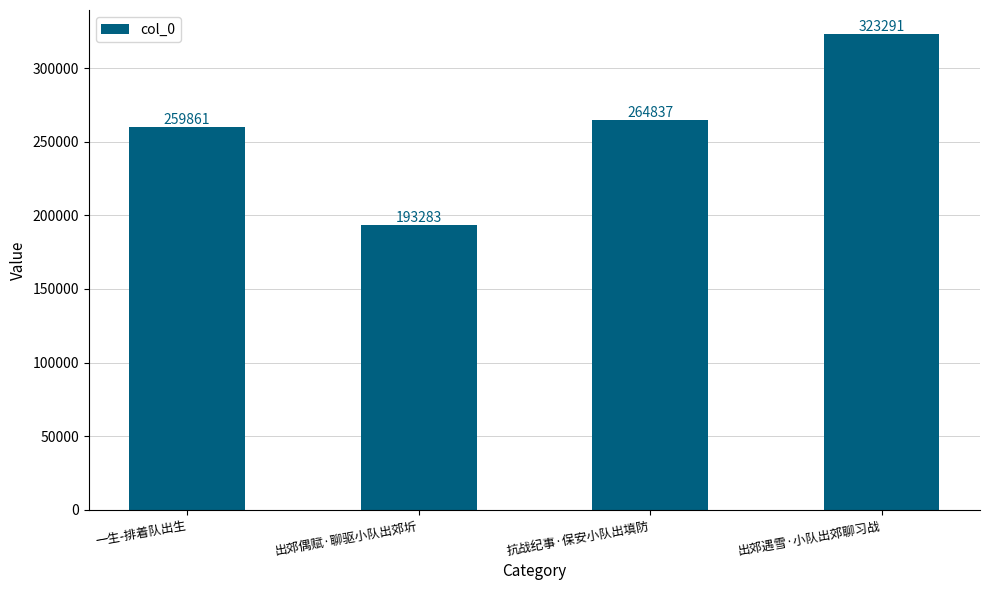

List the labels in order of value, largest first.

出郊遇雪·小队出郊聊习战, 抗战纪事·保安小队出填防, 一生-排着队出生, 出郊偶赋·聊驱小队出郊圻